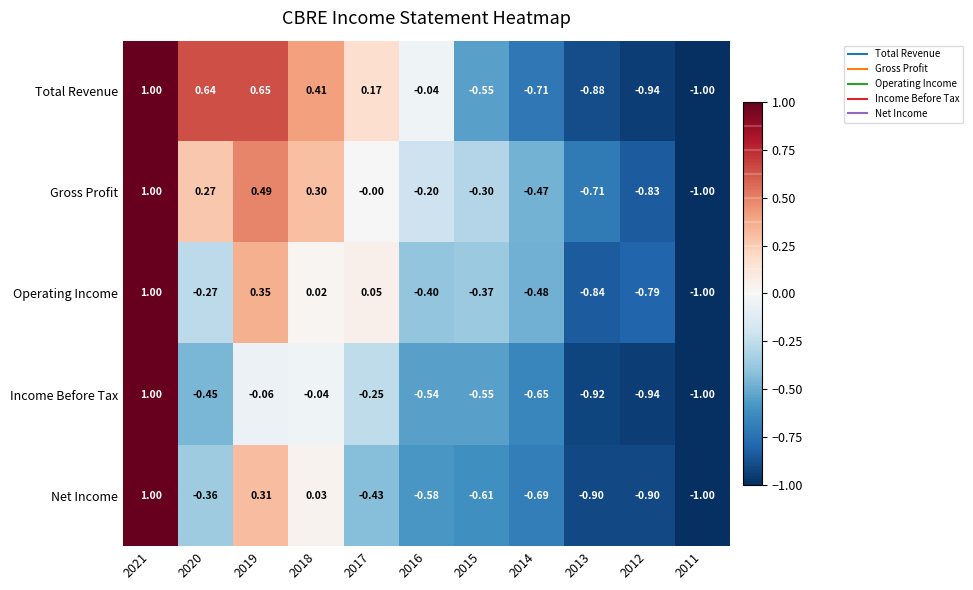

At 2019, list the series in order from largest to smallest.

Total Revenue, Gross Profit, Operating Income, Net Income, Income Before Tax